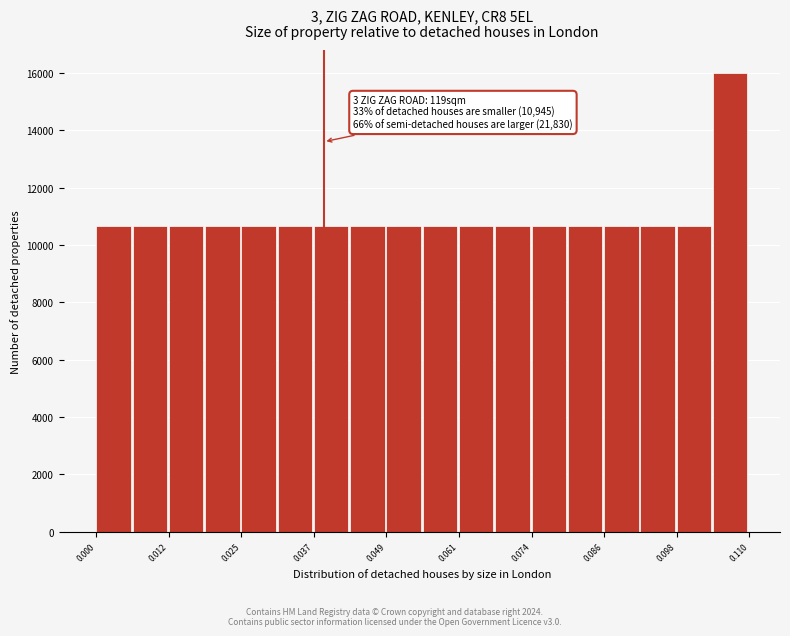

Around what value on the x-axis is the tallest bar? Give the approximate position of its centre, as read against the axis.

0.108